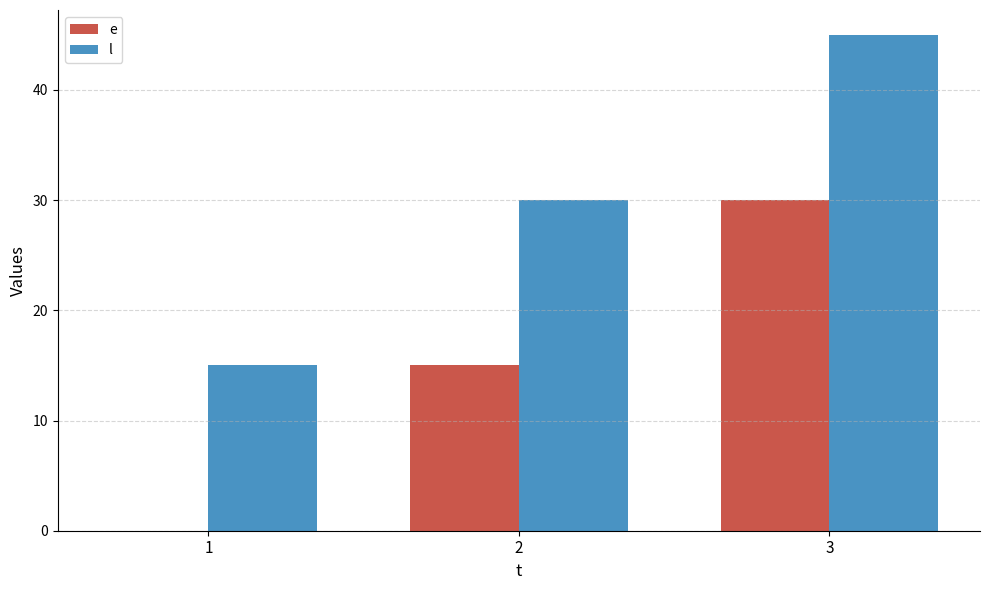

Does the chart contain stacked bars?

No